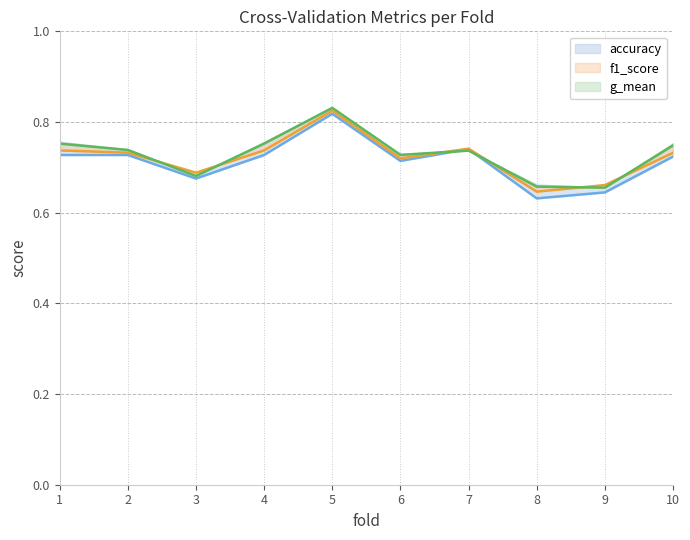

Where is the first local minimum for auc?

3